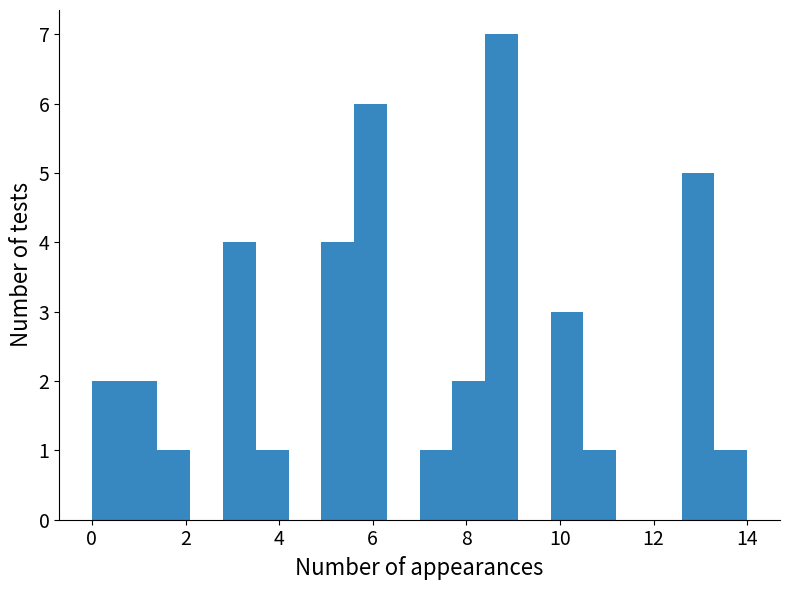

Read against the x-axis, roughly where is the centre of the tallest bar?

8.8